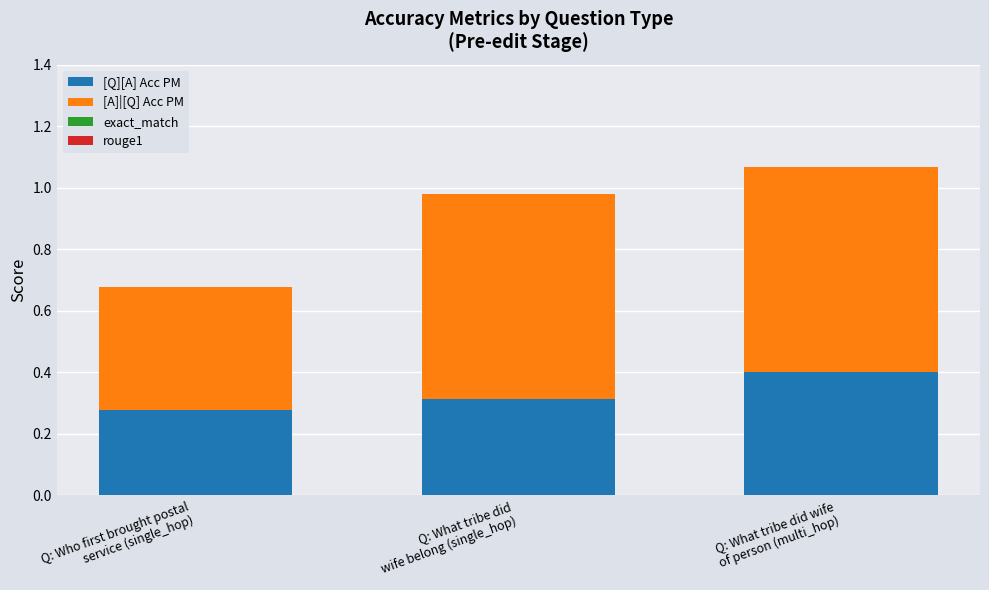

Rank the categories by [Q][A] Acc PM value from highest to lowest.

Q: What tribe did wife
of person (multi_hop), Q: What tribe did
wife belong (single_hop), Q: Who first brought postal
service (single_hop)